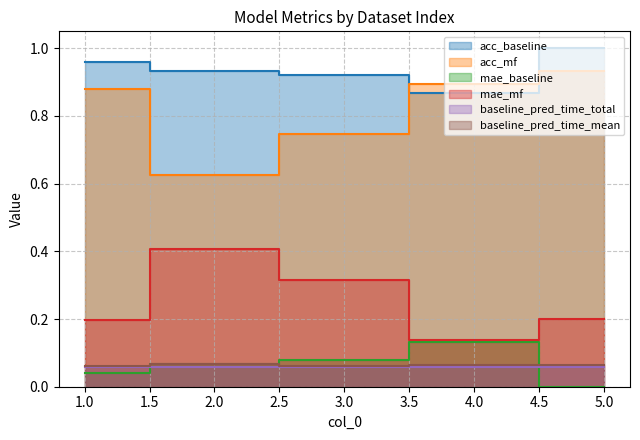

Rank the series at 2 from highest to lowest value.

acc_baseline, acc_mf, mae_mf, baseline_pred_time_mean, mae_baseline, baseline_pred_time_total